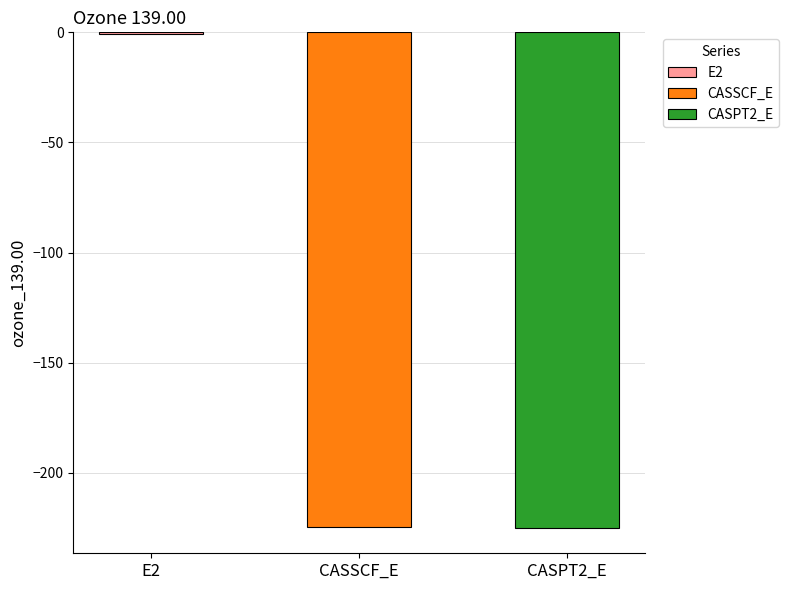

What is the average value?

-150.2